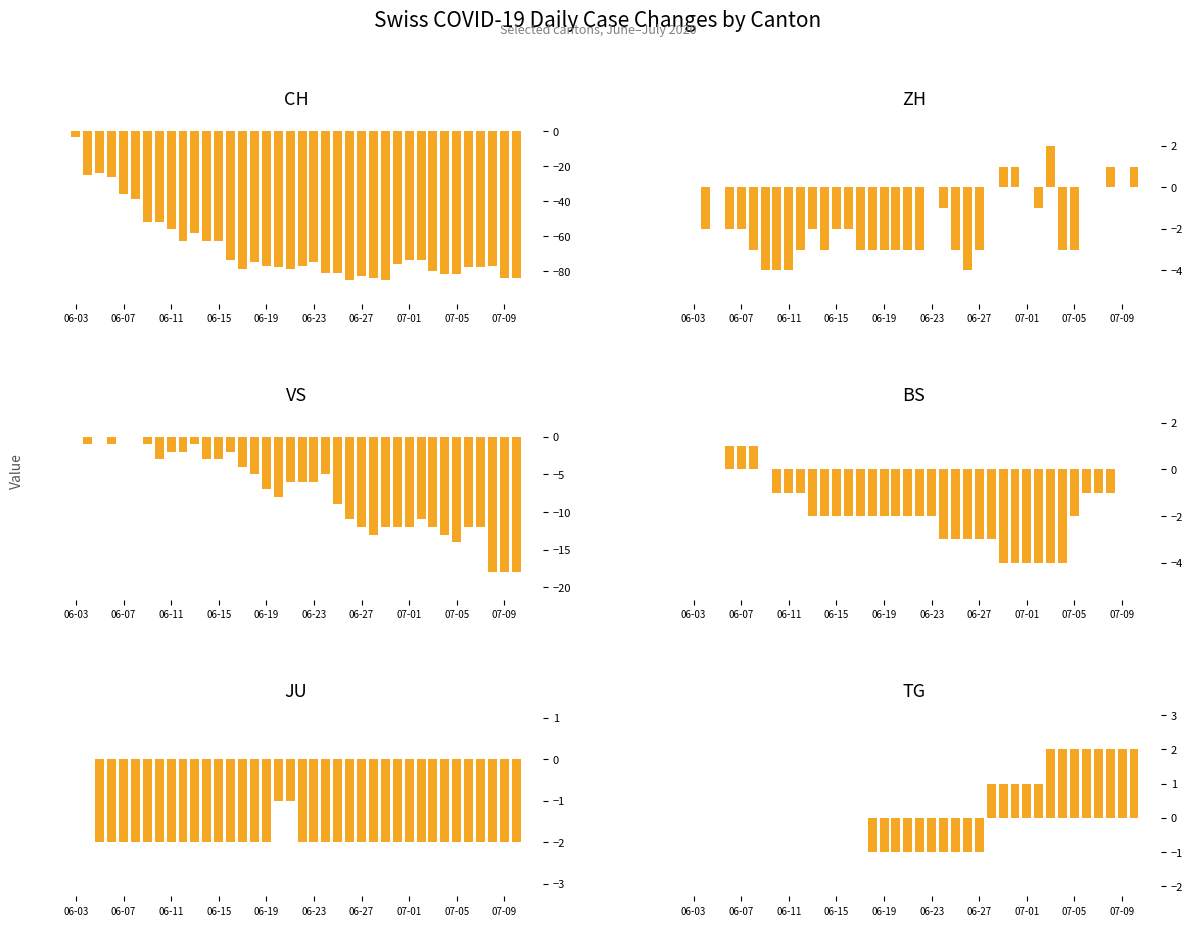

Which series has the widest spread of values?

CH